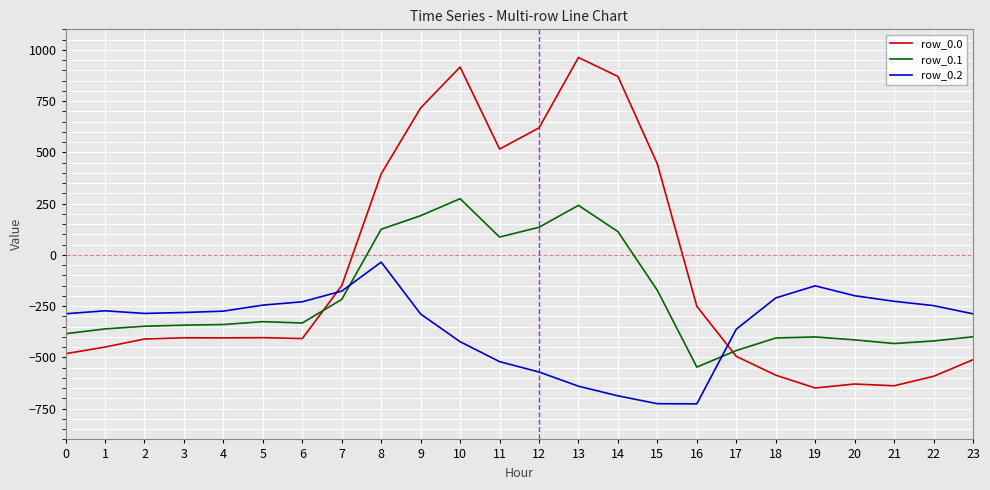

What is the difference between the highest and lowest values at 2?

124.8